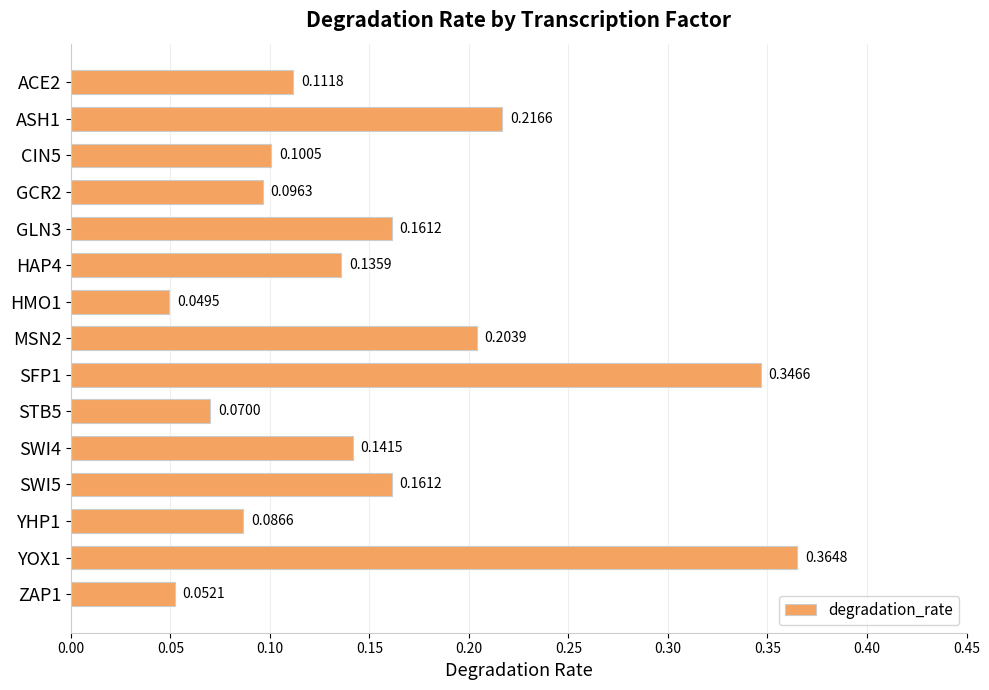

Which label corresponds to the largest value in the chart?

YOX1